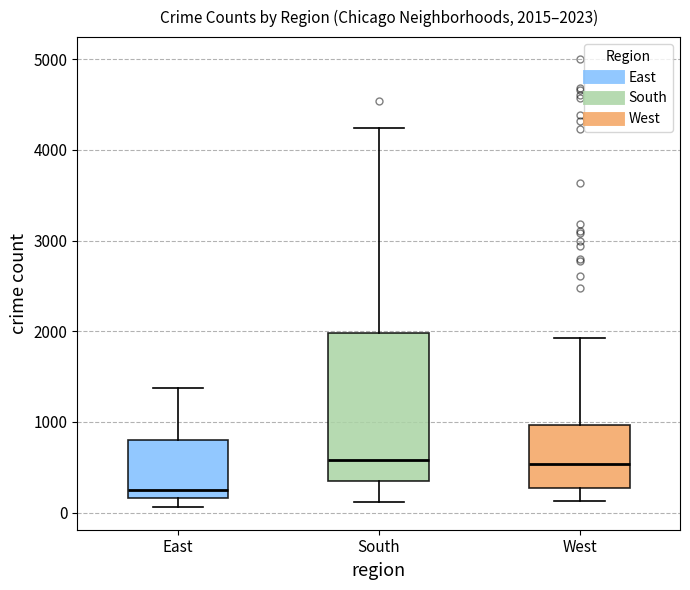

Which box is the tallest, from its lower edge to its upper edge?

South